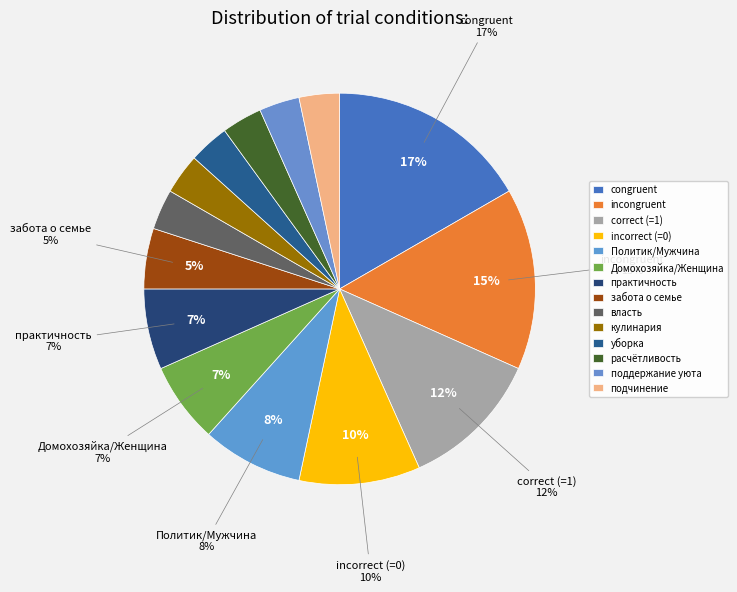

Which category has the smallest portion of the pie?

власть